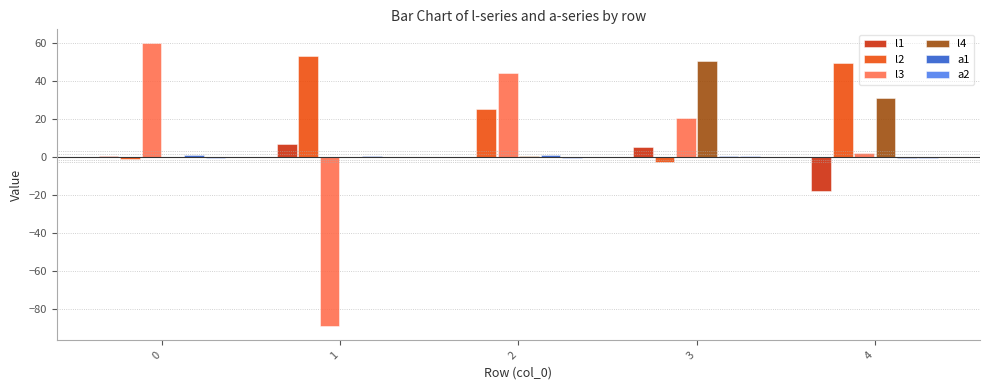

What is the maximum value for l2?

53.1